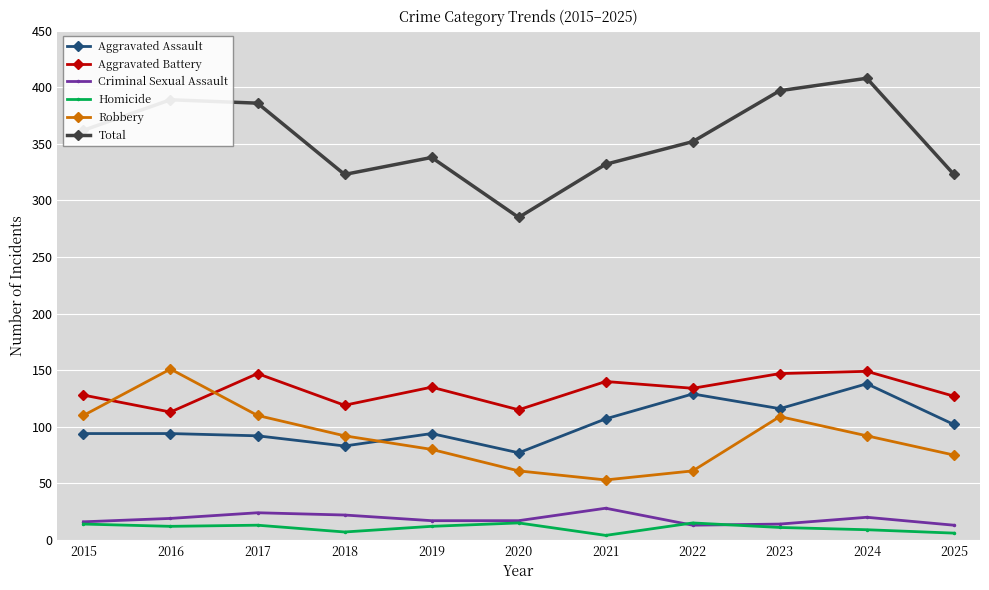

The value of Total at 2021 is 485. True or false?

False